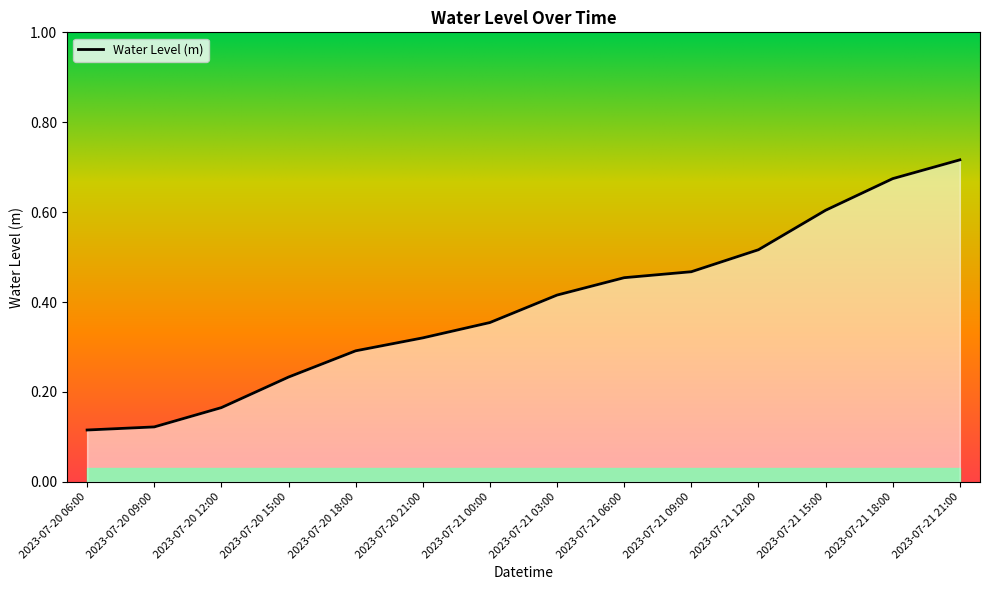

Does the chart display data point markers on the line(s)?

No